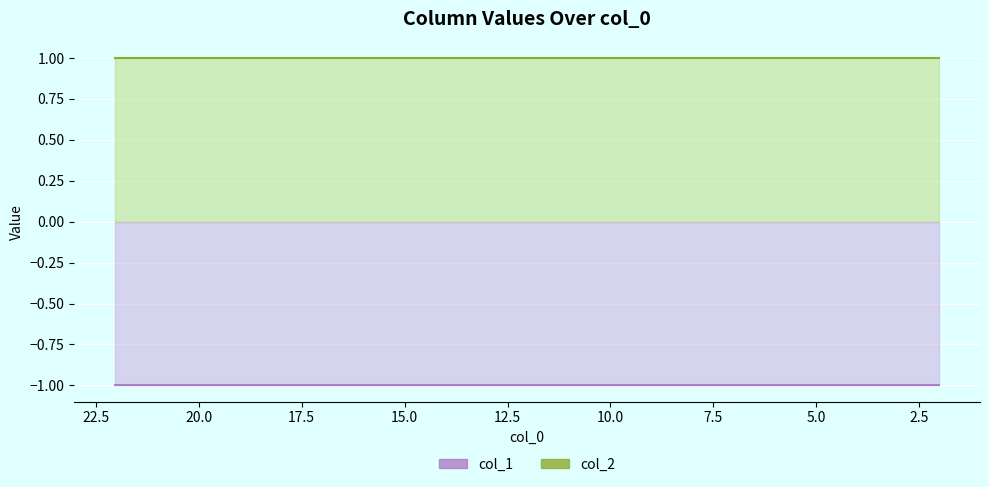

Which series changed the most between 22.02742 and 5.14185?

col_1